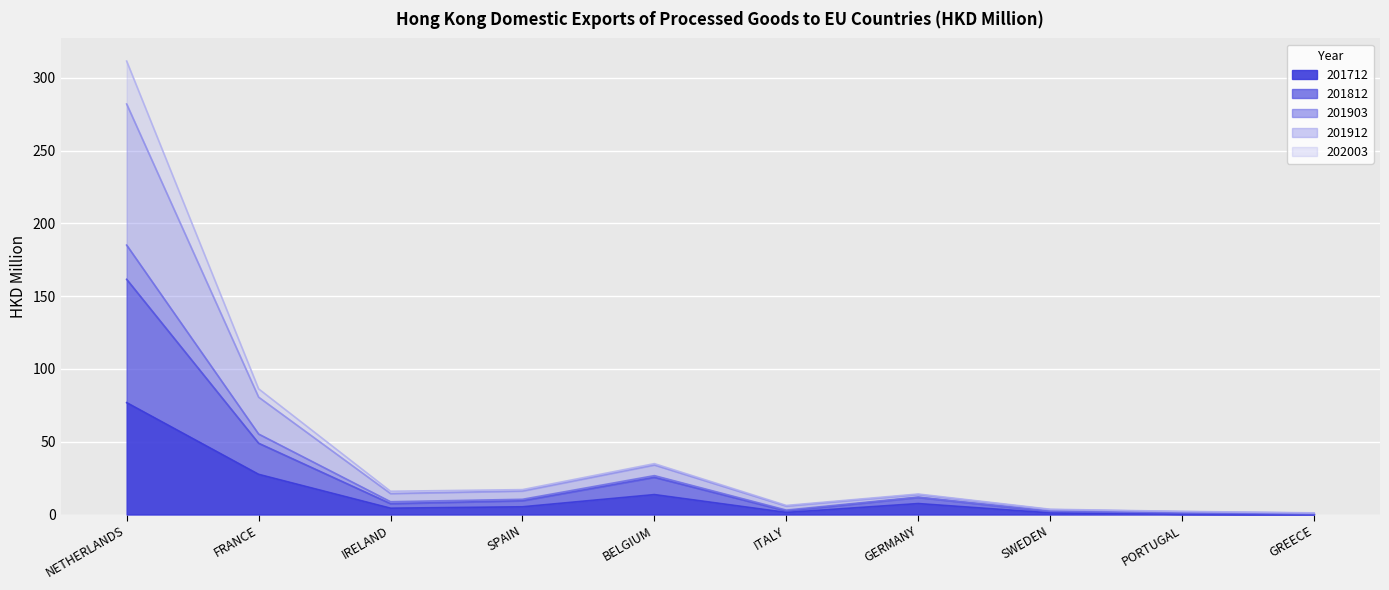

What is the label of the 7th point from the right?

SPAIN